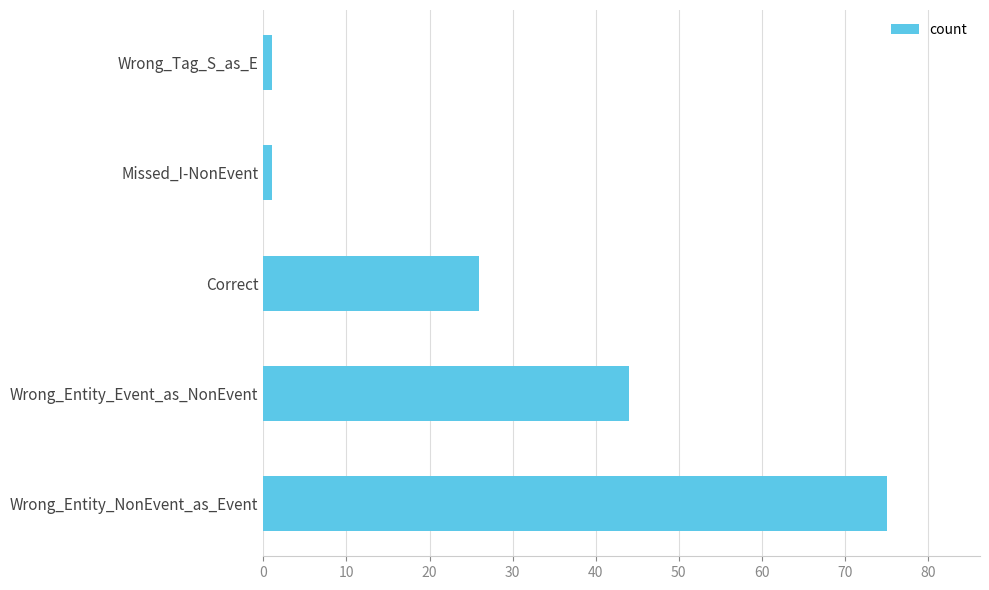

Which has a higher value, Correct or Wrong_Entity_NonEvent_as_Event?

Wrong_Entity_NonEvent_as_Event